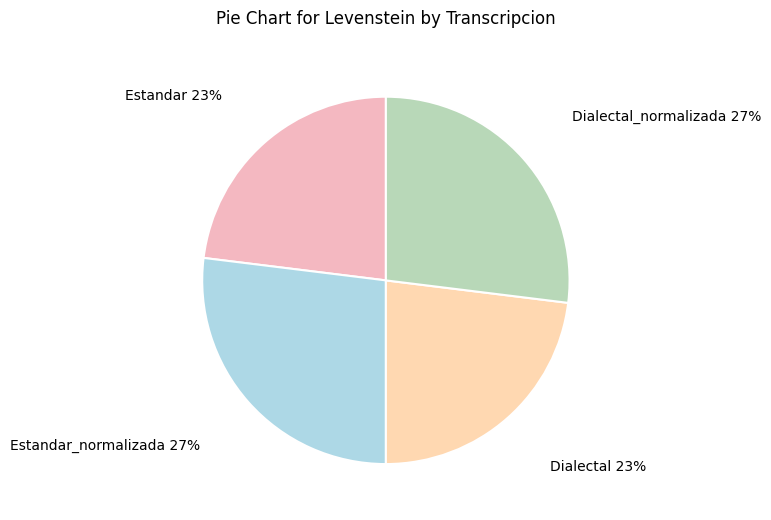

Count the number of slices in the pie.

4